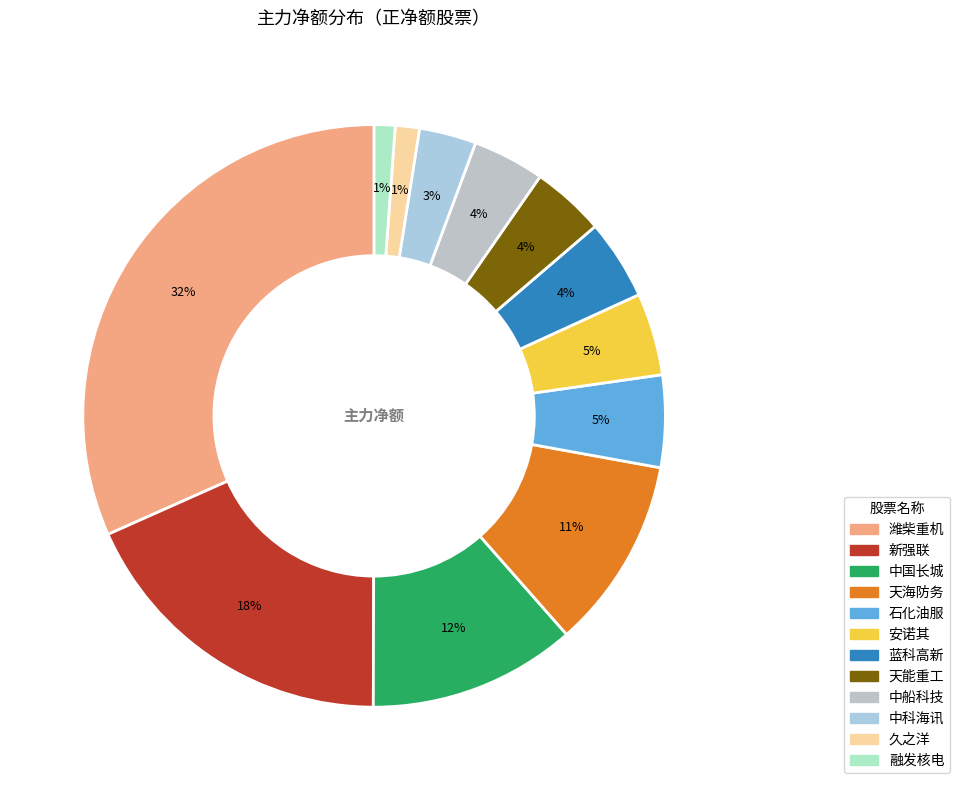

To the nearest percent, what is the difference between the largest and smallest slice percentages?

31%